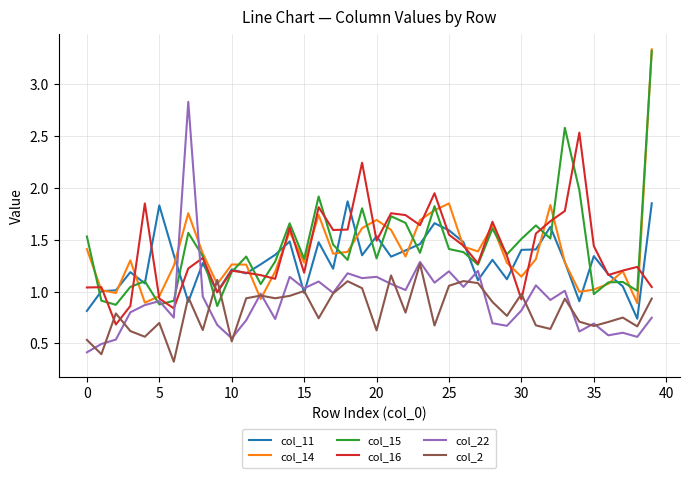

True or false: col_2 and col_15 cross at least once.

True